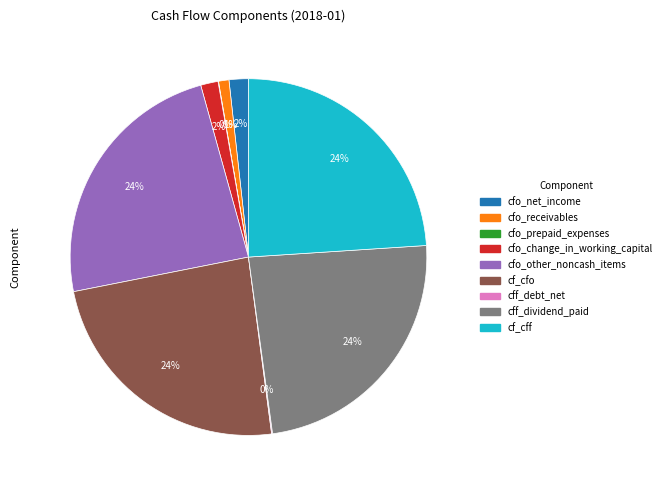

Is there a majority slice in this chart?

No